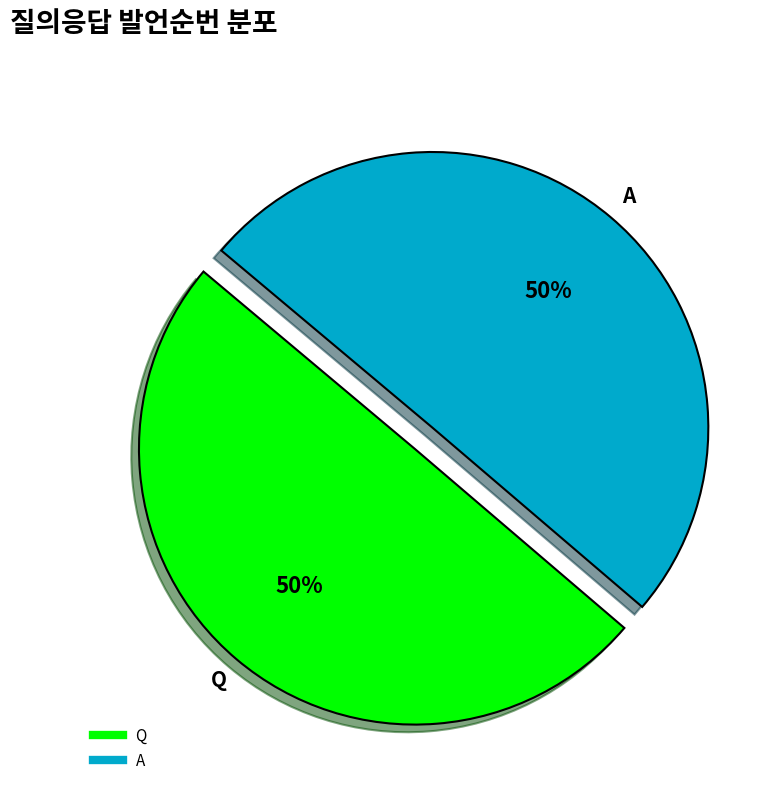

True or false: A accounts for 50% of the total.

True